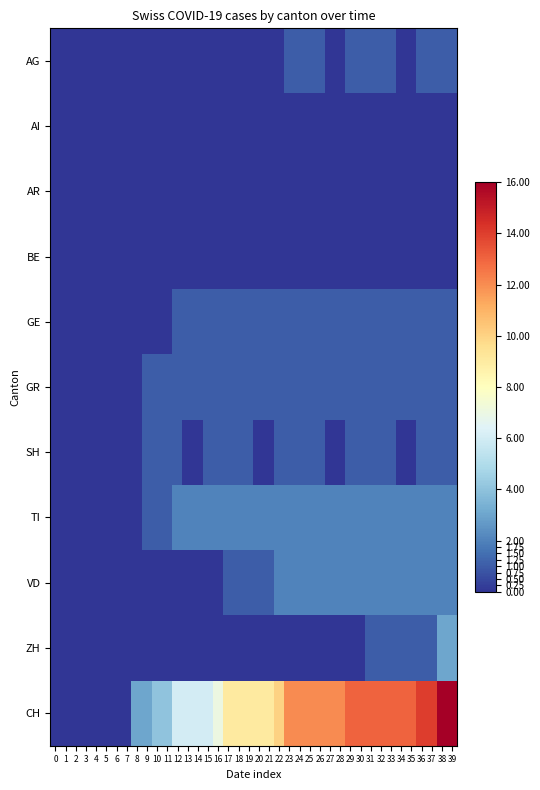

Count the number of categories in the chart.

40